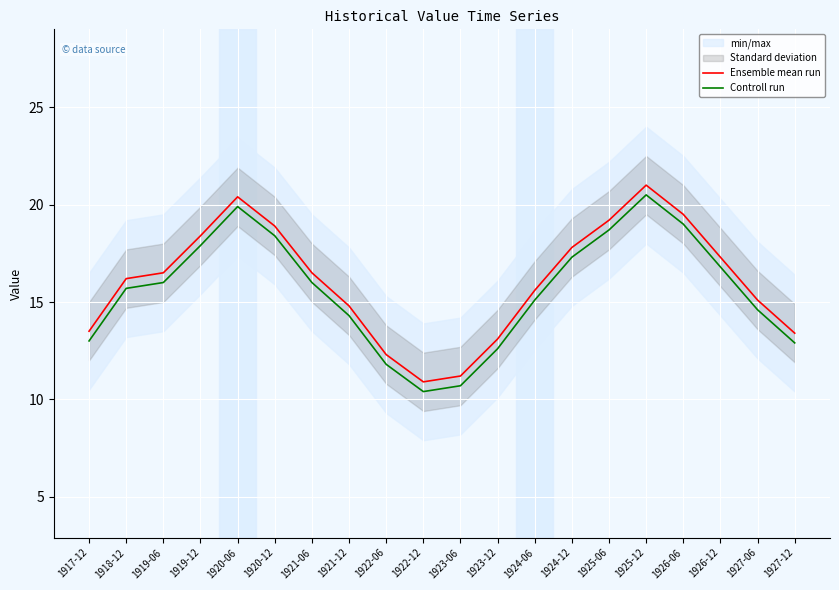

At which label does Ensemble mean run reach its minimum?

1922-12